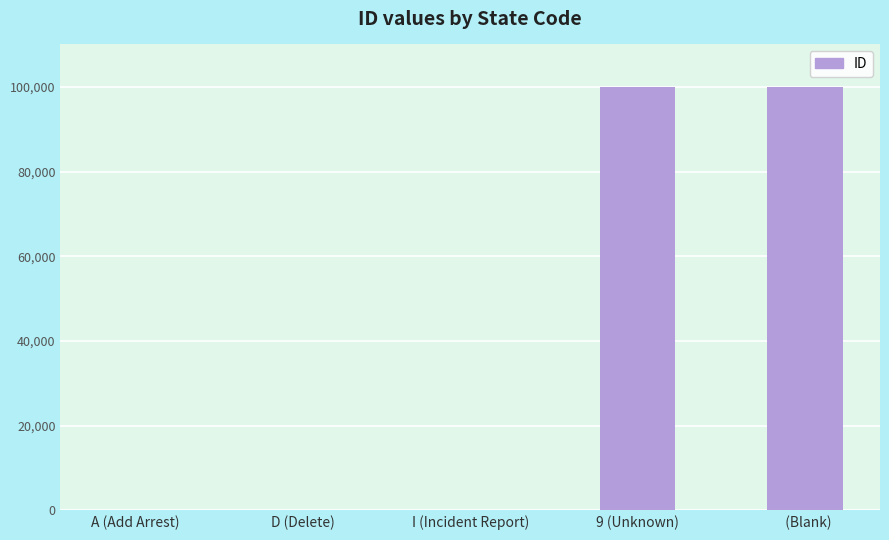

The chart shows a value of 52777 at   (Blank). True or false?

False